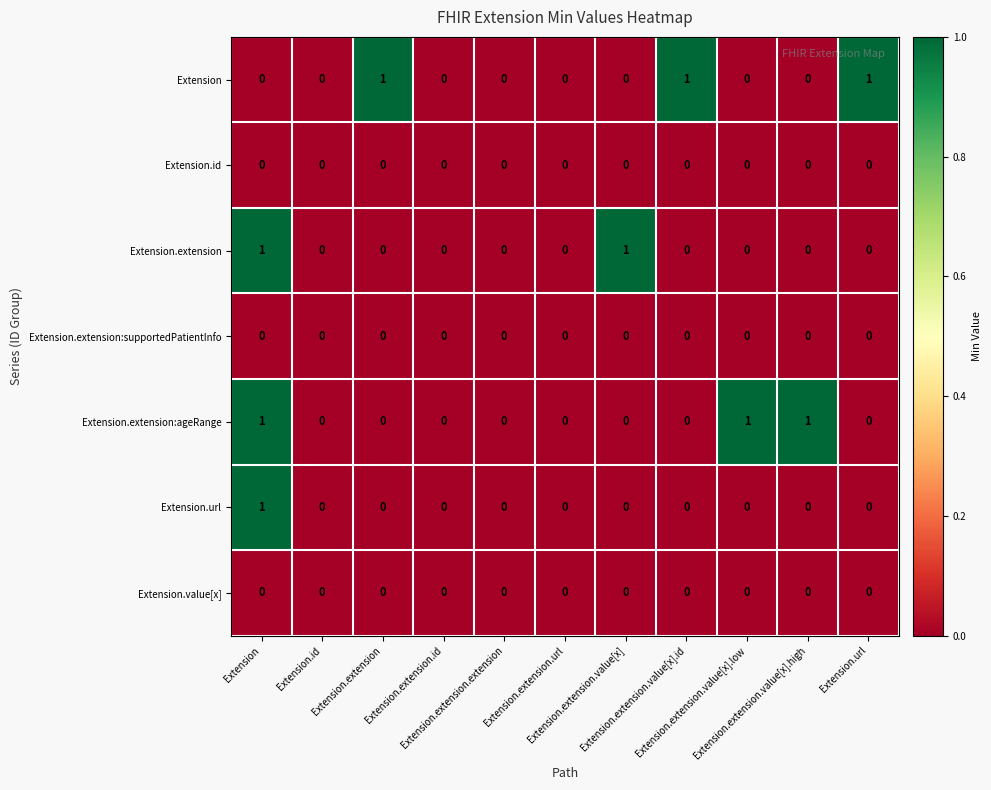

At which category is the sum across all series the highest?

Extension